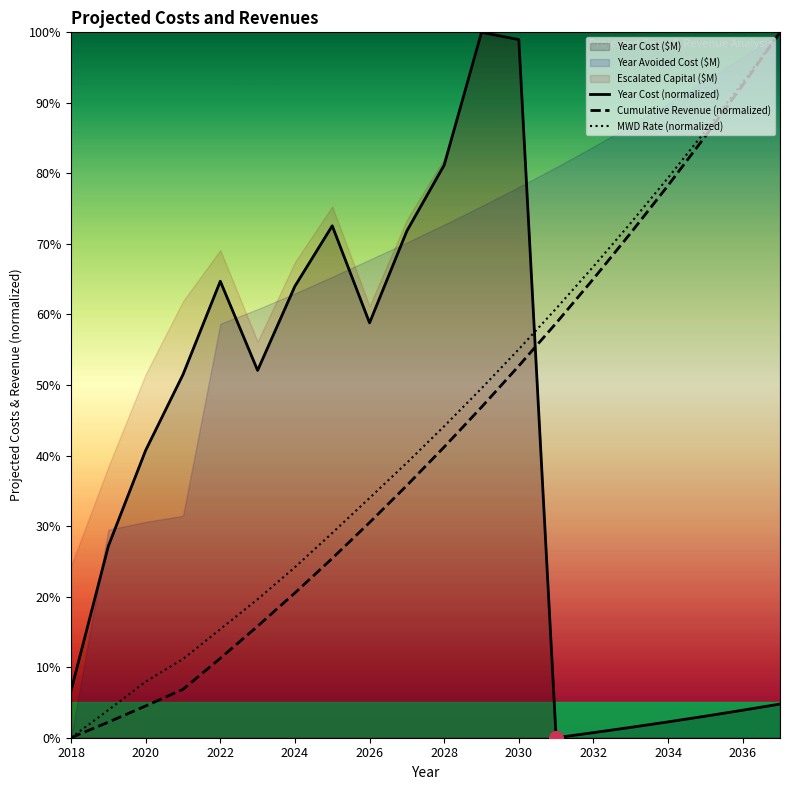

At how many categories does at least one series exceed 93?

3